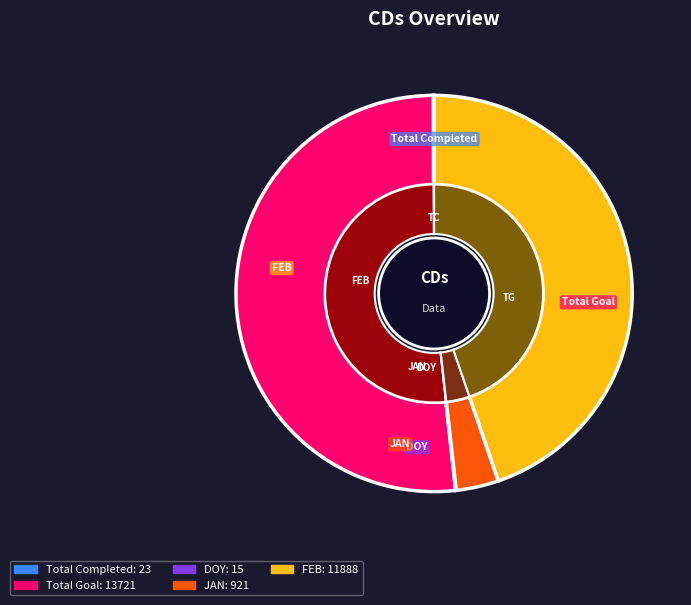

Between Total Completed and DOY, which is larger?

Total Completed